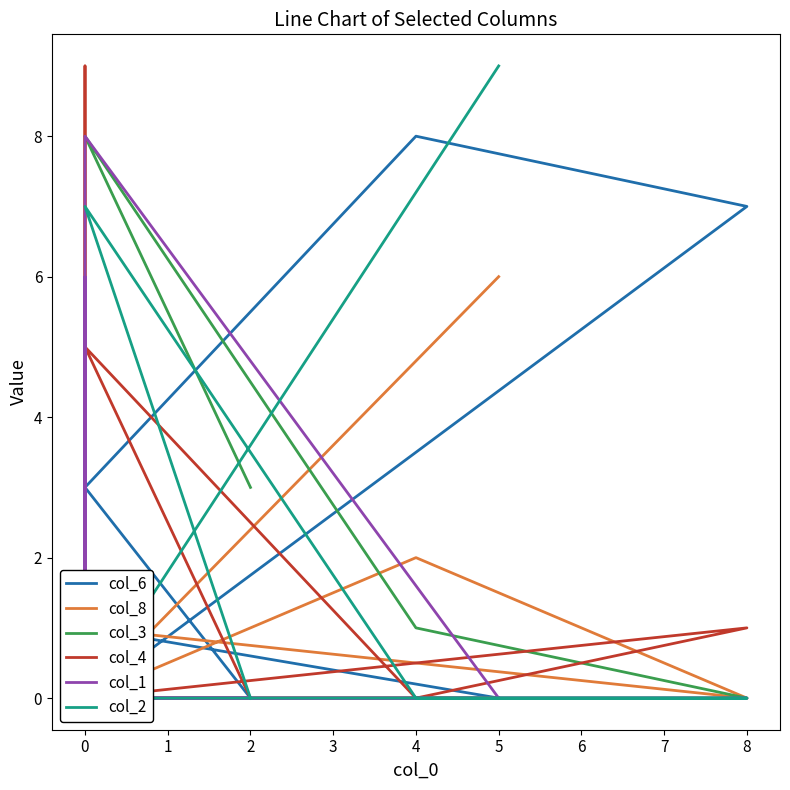

Which series has the largest total across all categories?

col_6